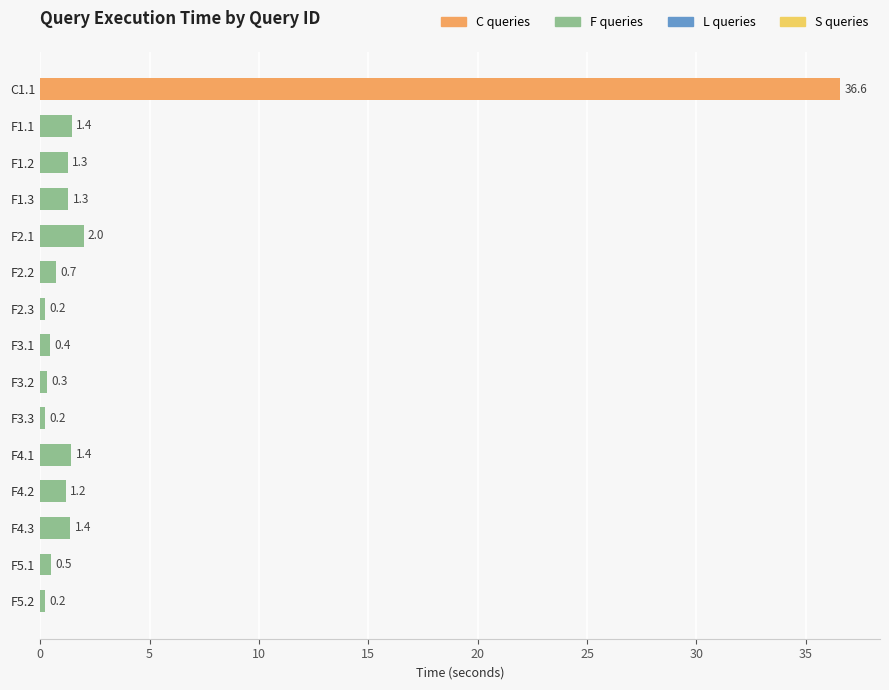

Between F3.2 and F4.1, which is larger?

F4.1